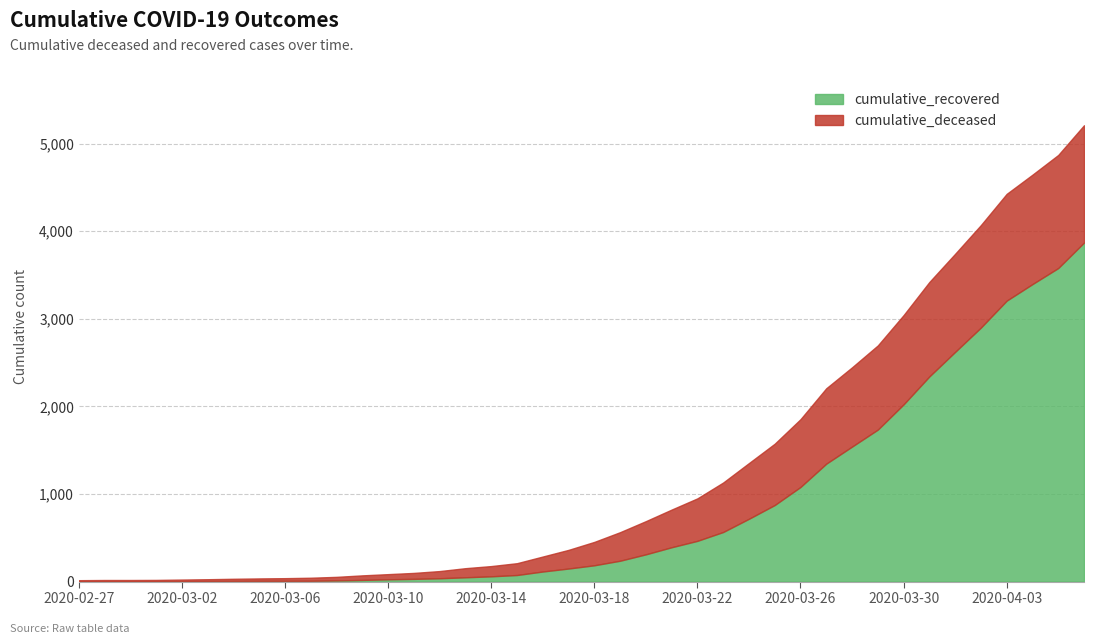

At which category is the sum across all series the highest?

2020-04-06